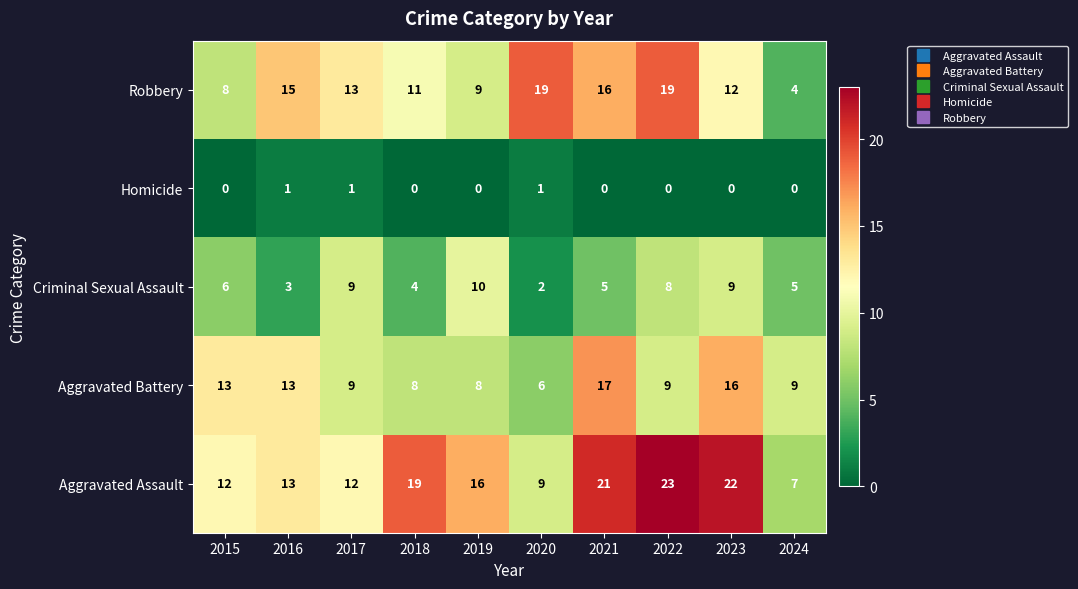

What is the total value across all series at 2023?

59